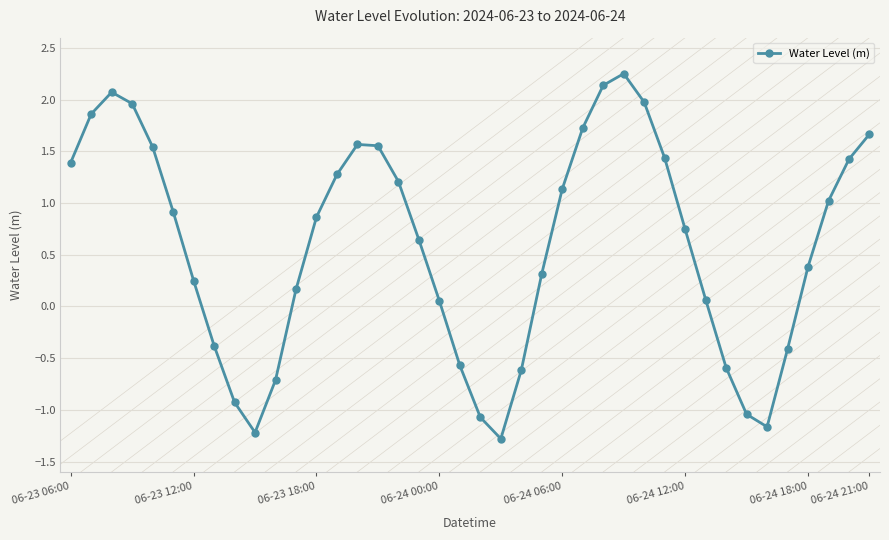

What is the sum of all values?

23.7